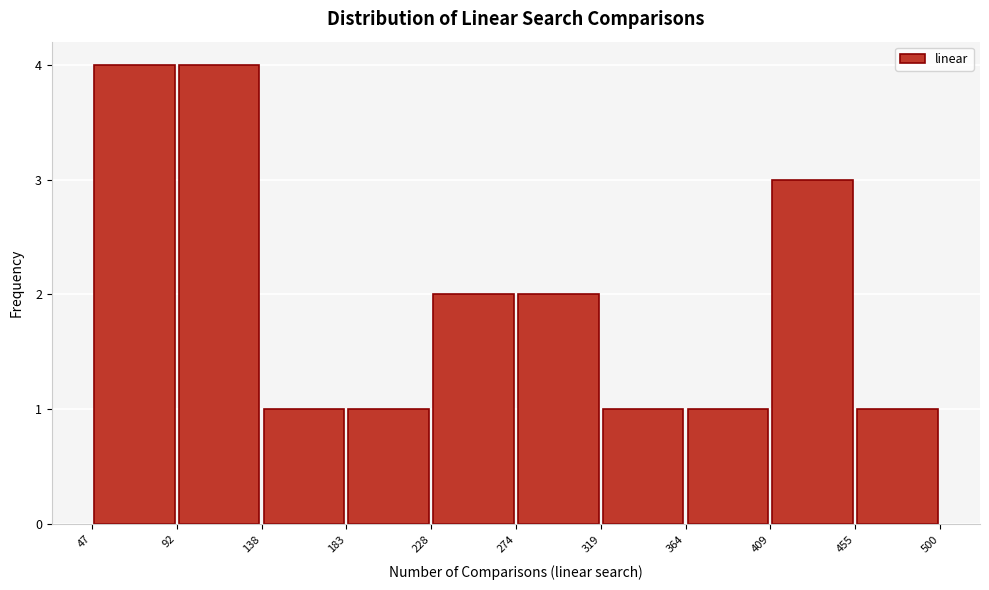

Reading left to right, list every bar in this chart as the range it spans on the x-axis followed by its height. The values are not printed on the chart, so give them approximately, as read against the axis.

47 to 92: 4
92 to 138: 4
138 to 183: 1
183 to 228: 1
228 to 274: 2
274 to 319: 2
319 to 364: 1
364 to 409: 1
409 to 455: 3
455 to 500: 1